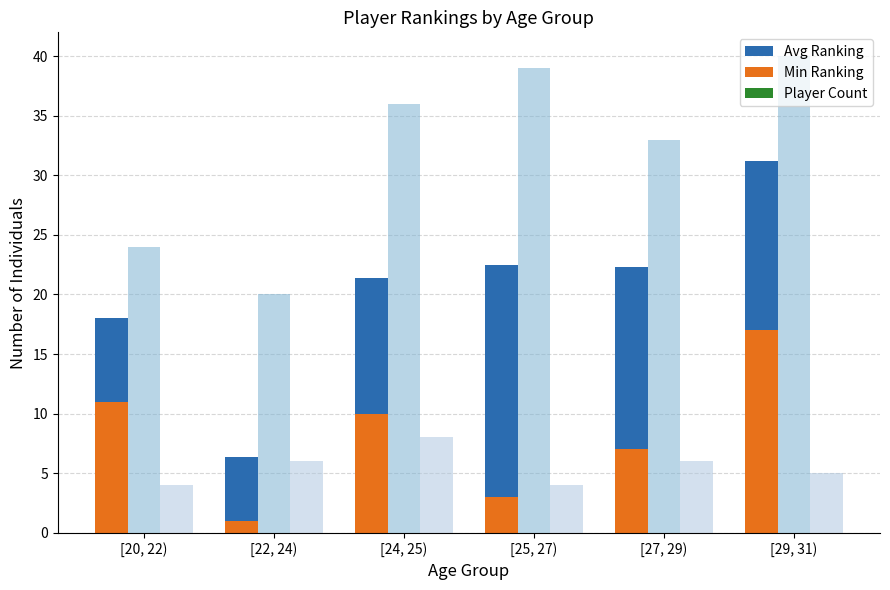

What position from the left is [29, 31)?

6